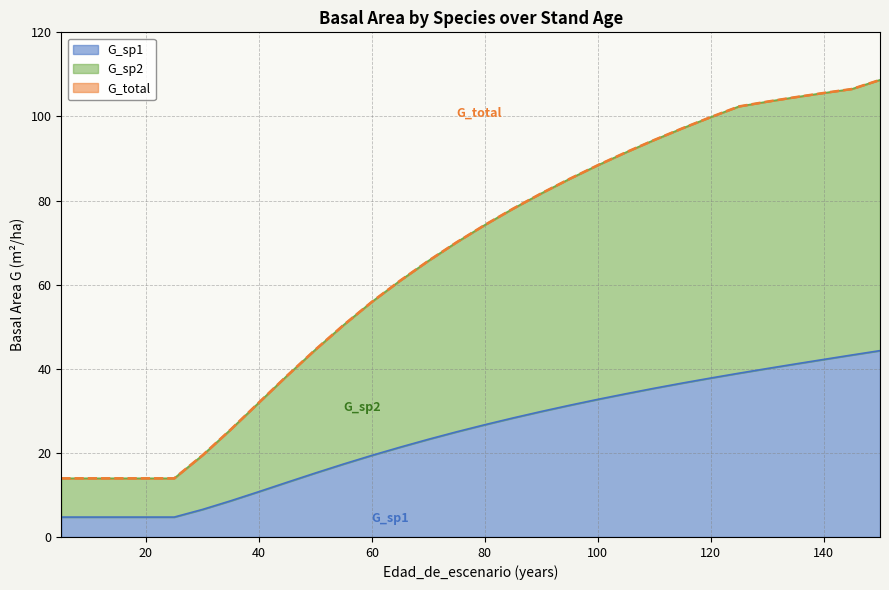

Between 10 and 25, which is larger?

10